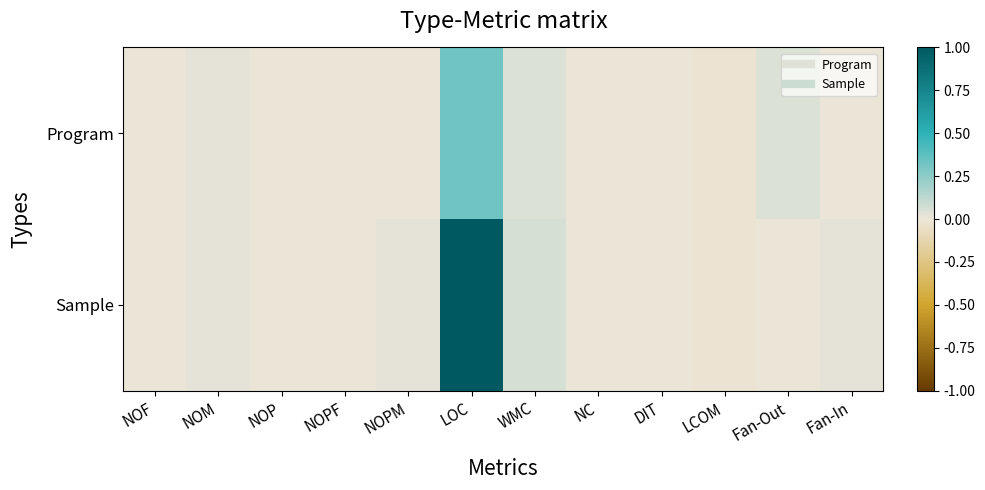

Which series has the largest total across all categories?

Sample